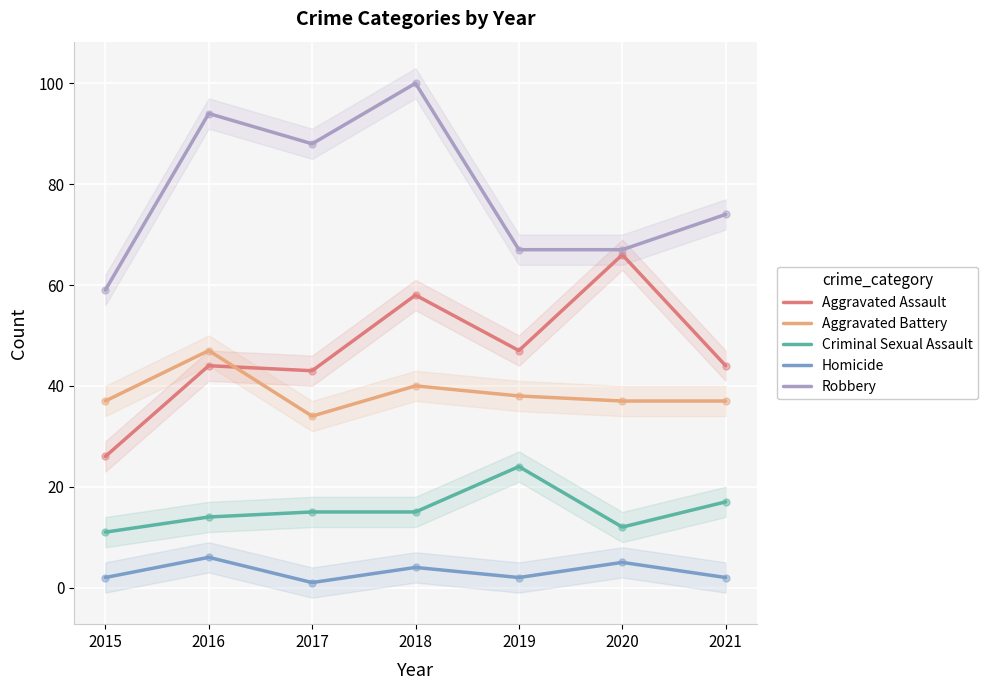

True or false: Homicide and Robbery cross at least once.

False